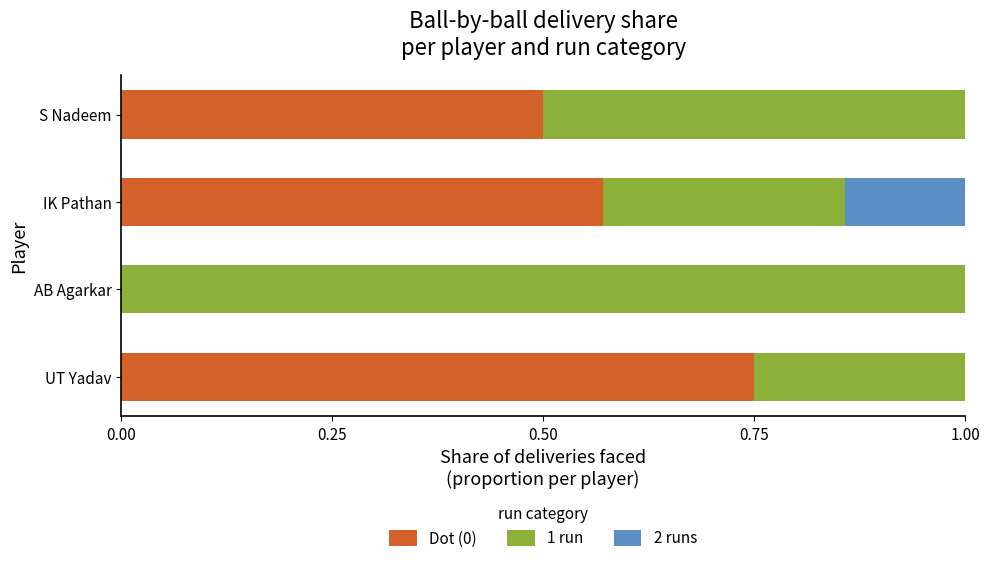

What is the total value across all series at UT Yadav?

1.0